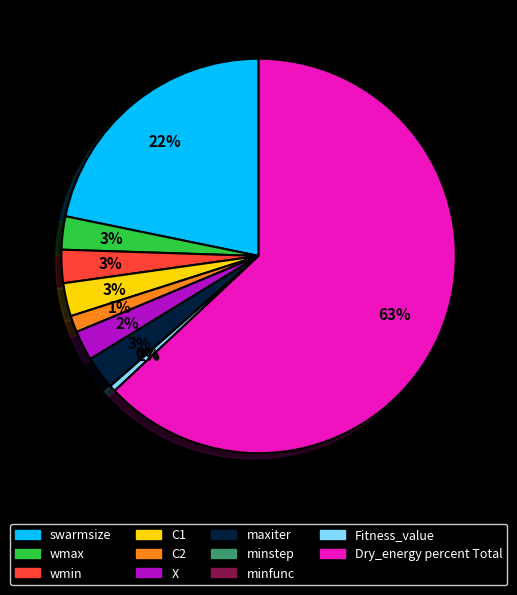

Which slice is the smallest?

minstep